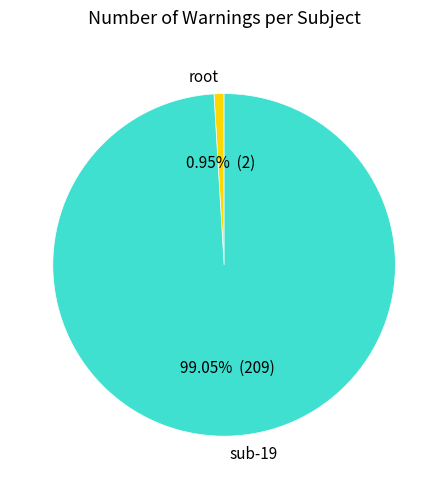

Which has a higher value, sub-19 or root?

sub-19